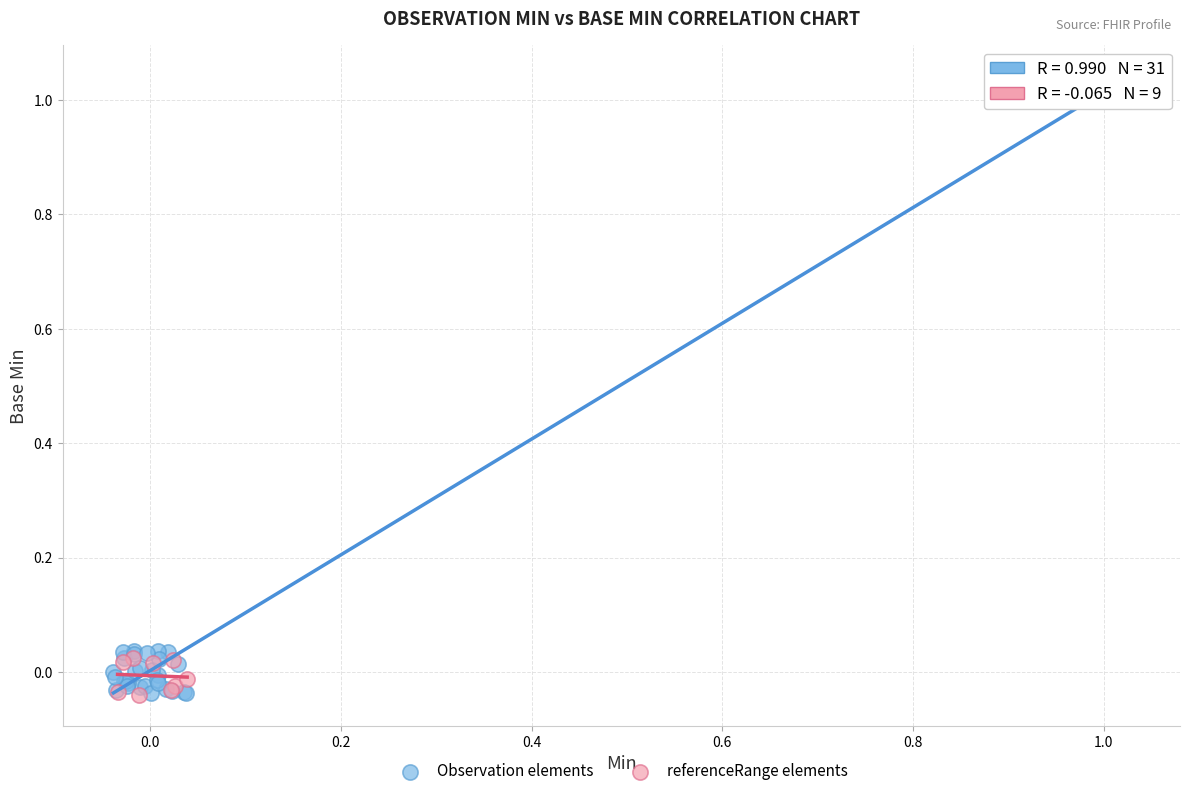

Which series has the widest spread of Y values?

Observation elements